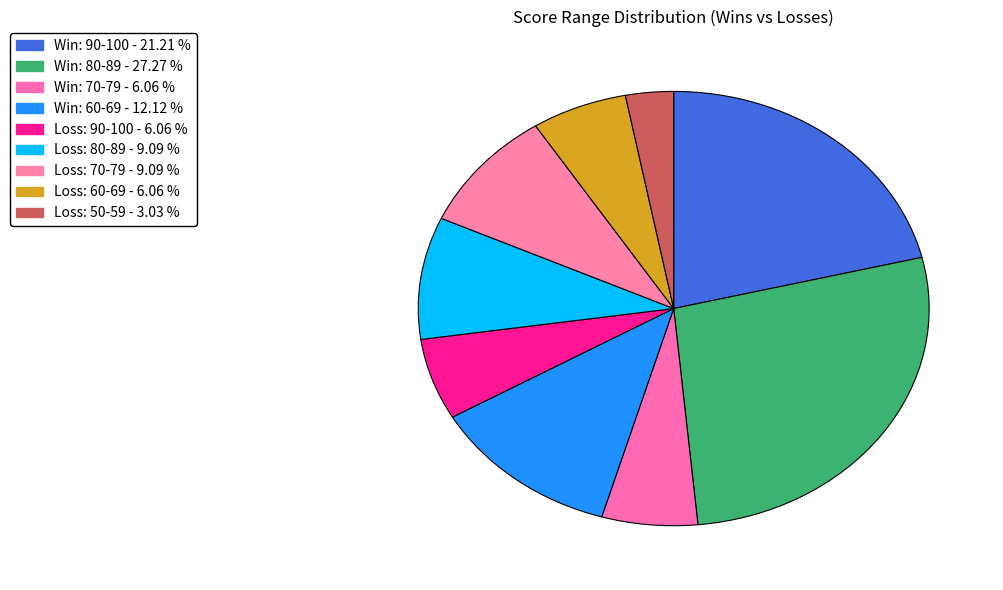

Count the number of slices in the pie.

9